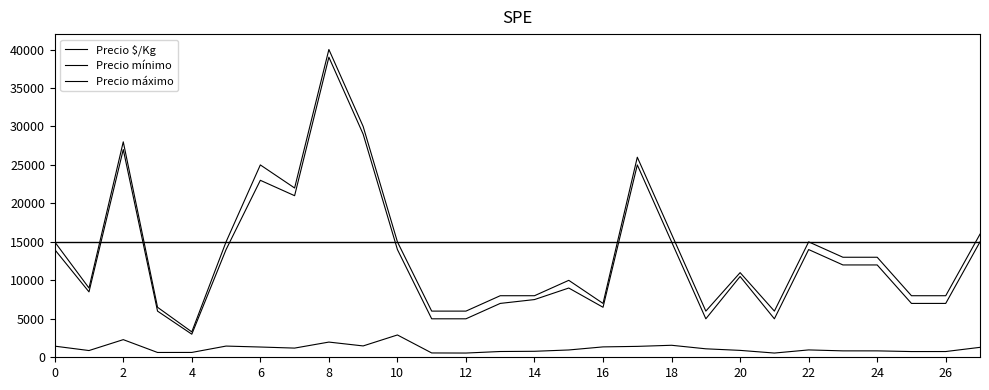

At how many categories does at least one series exceed 23158?

5